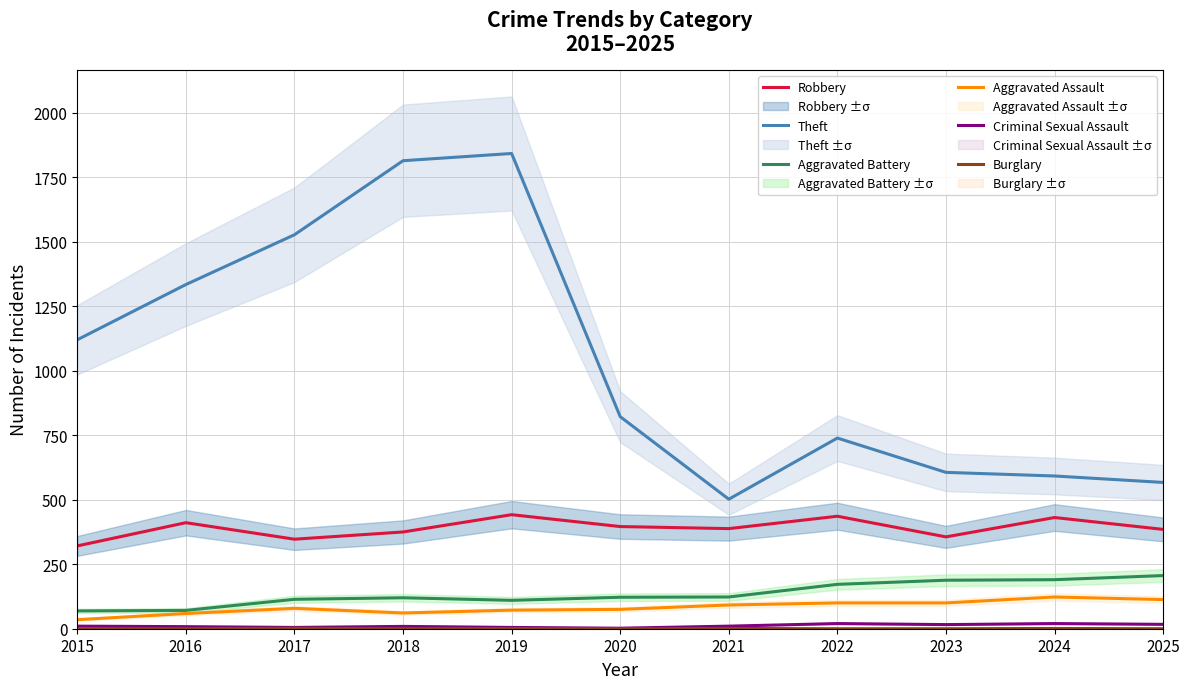

What is the difference between the maximum and minimum values in the Burglary series?

2